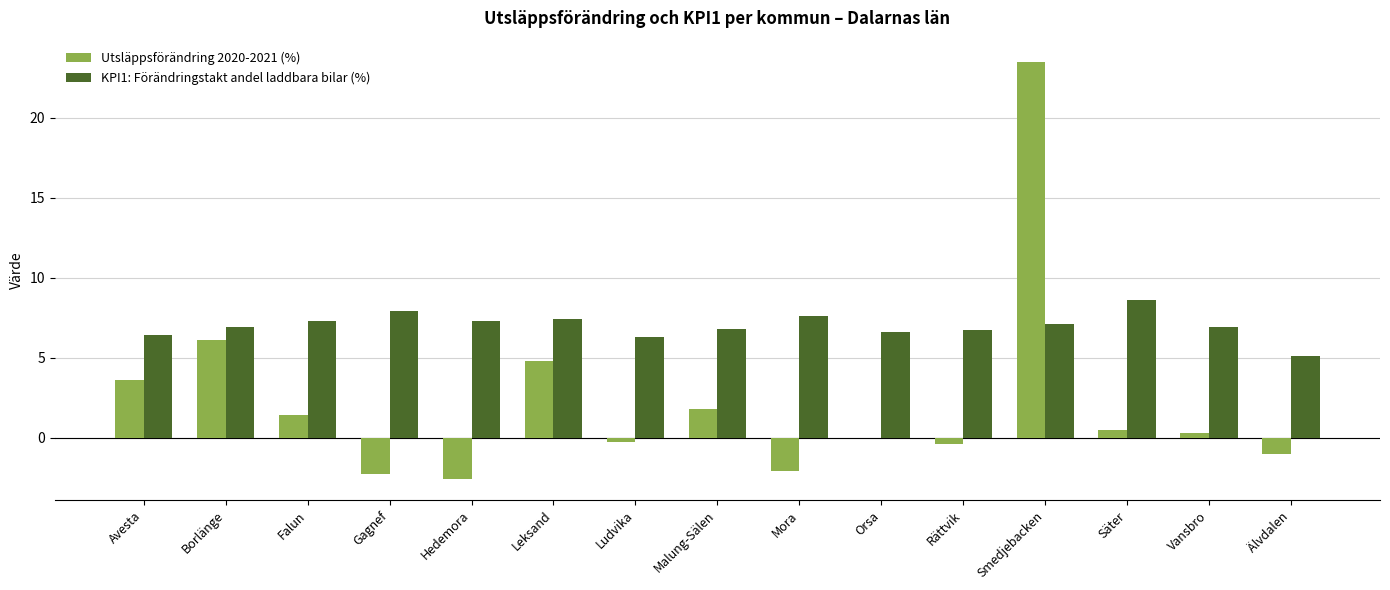

Which series changed the most between Borlänge and Gagnef?

Utsläppsförändring 2020-2021 (%)